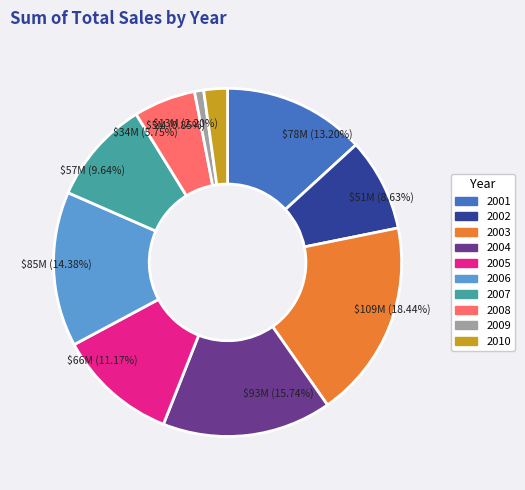

Rank the categories by value from lowest to highest.

2009, 2010, 2008, 2002, 2007, 2005, 2001, 2006, 2004, 2003